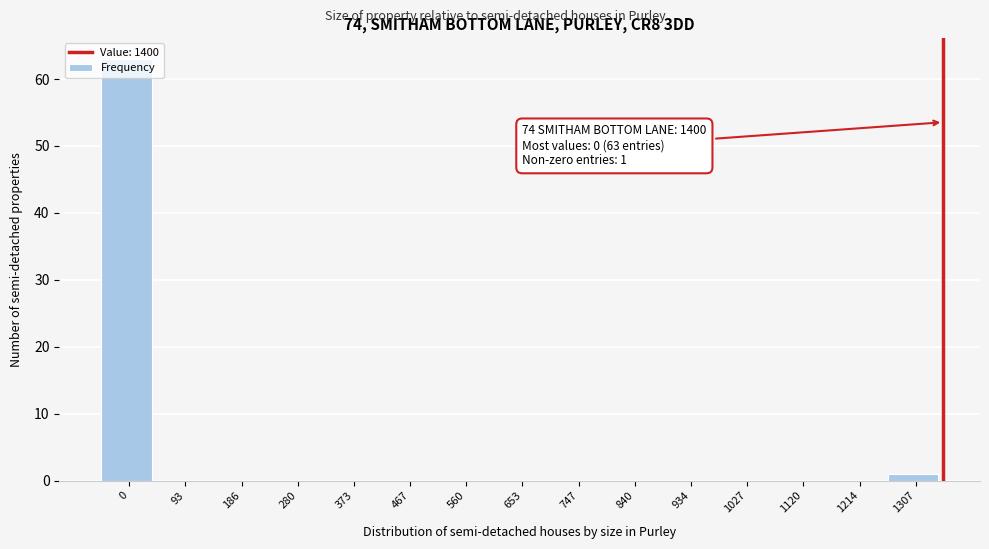

The chart shows a value of 0 at 1214. True or false?

True